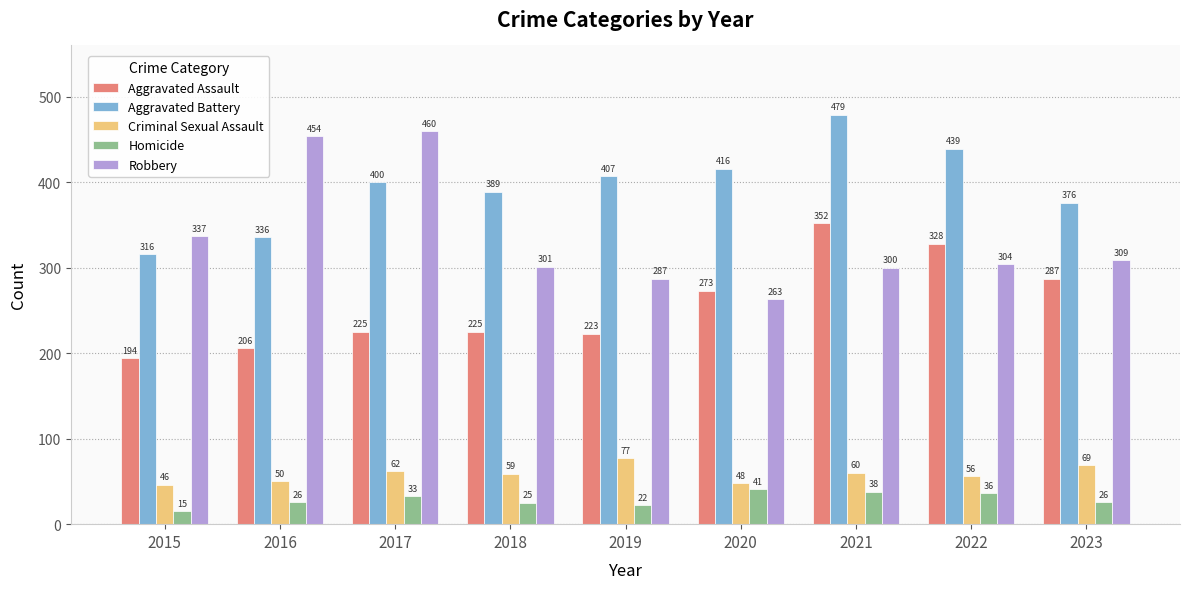

Reading left to right, what are all the values shown in this chart?

Aggravated Assault: 194	206	225	225	223	273	352	328	287
Aggravated Battery: 316	336	400	389	407	416	479	439	376
Criminal Sexual Assault: 46	50	62	59	77	48	60	56	69
Homicide: 15	26	33	25	22	41	38	36	26
Robbery: 337	454	460	301	287	263	300	304	309